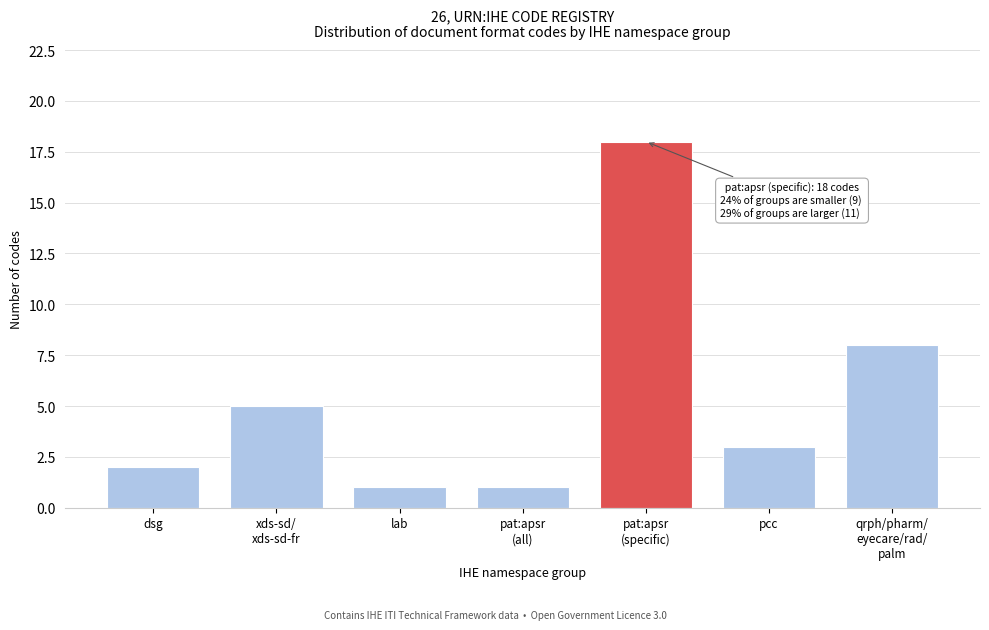

Reading left to right, extract all data points from this chart.

2	5	1	1	18	3	8